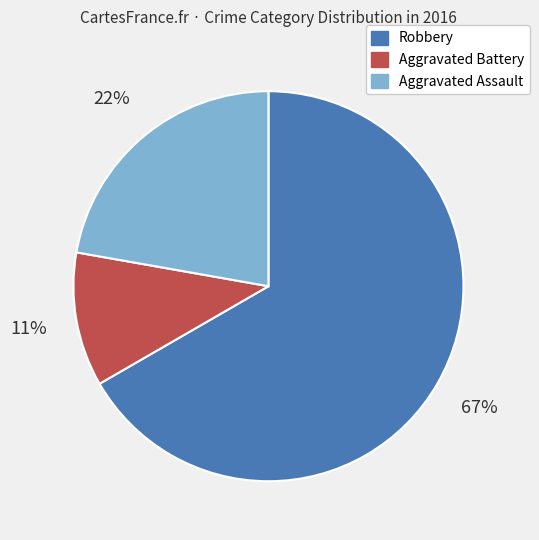

Which slice is the largest?

Robbery